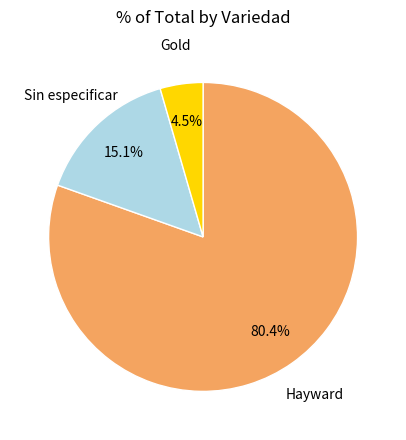

Does any single category account for the majority?

Yes